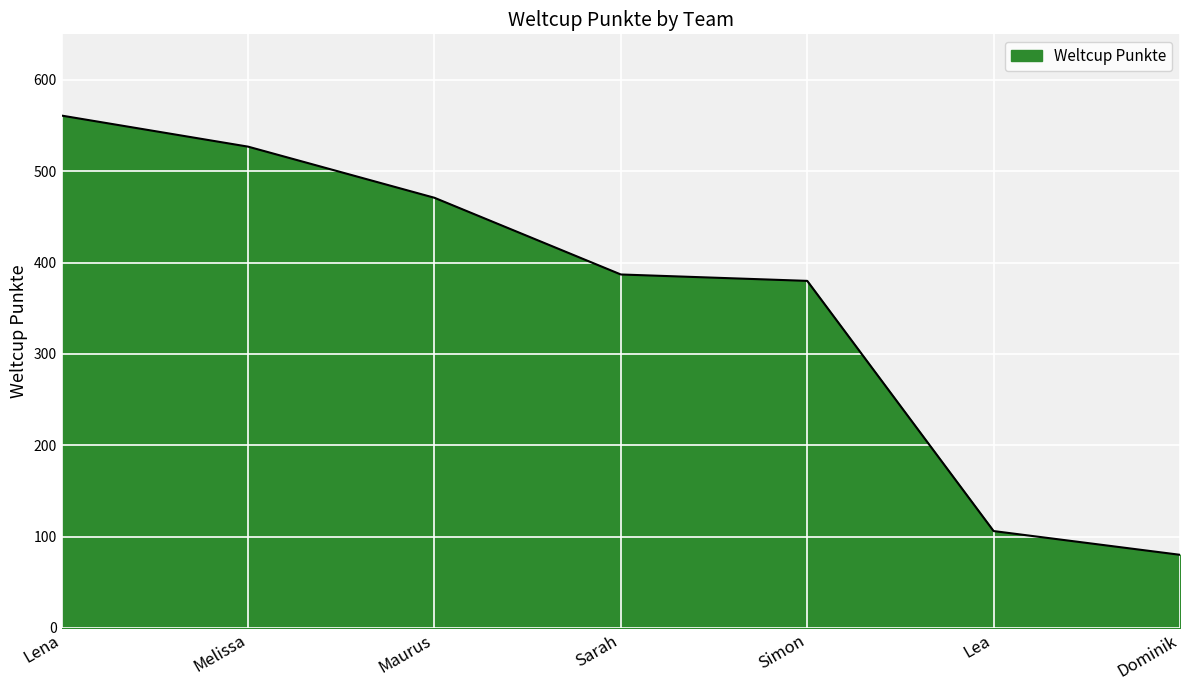

What position from the right is Lena?

7